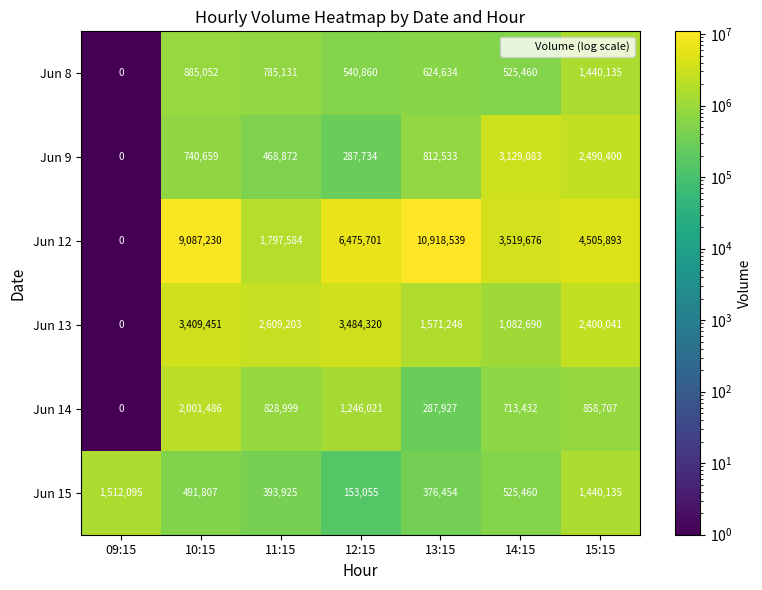

Rank the categories by Jun 15 value from lowest to highest.

12:15, 13:15, 11:15, 10:15, 14:15, 15:15, 09:15